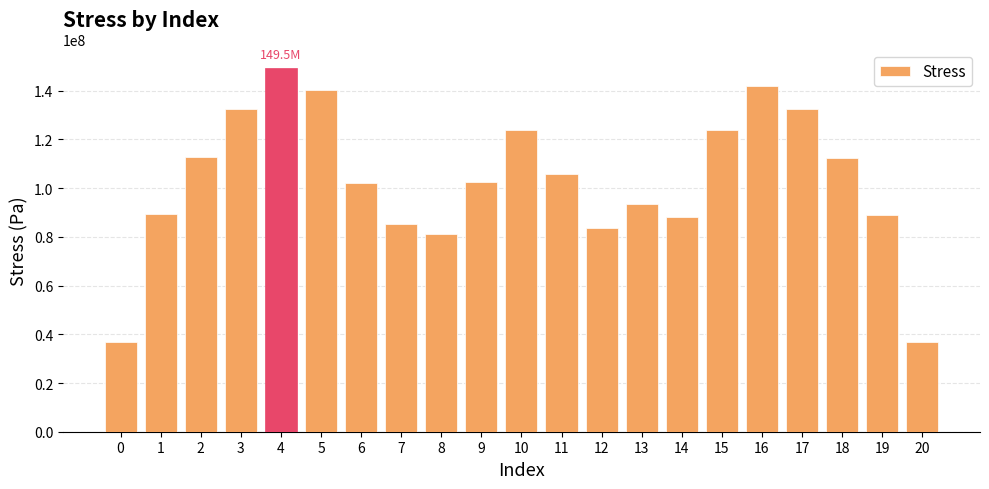

The value at 7 is 85413818.9. True or false?

True